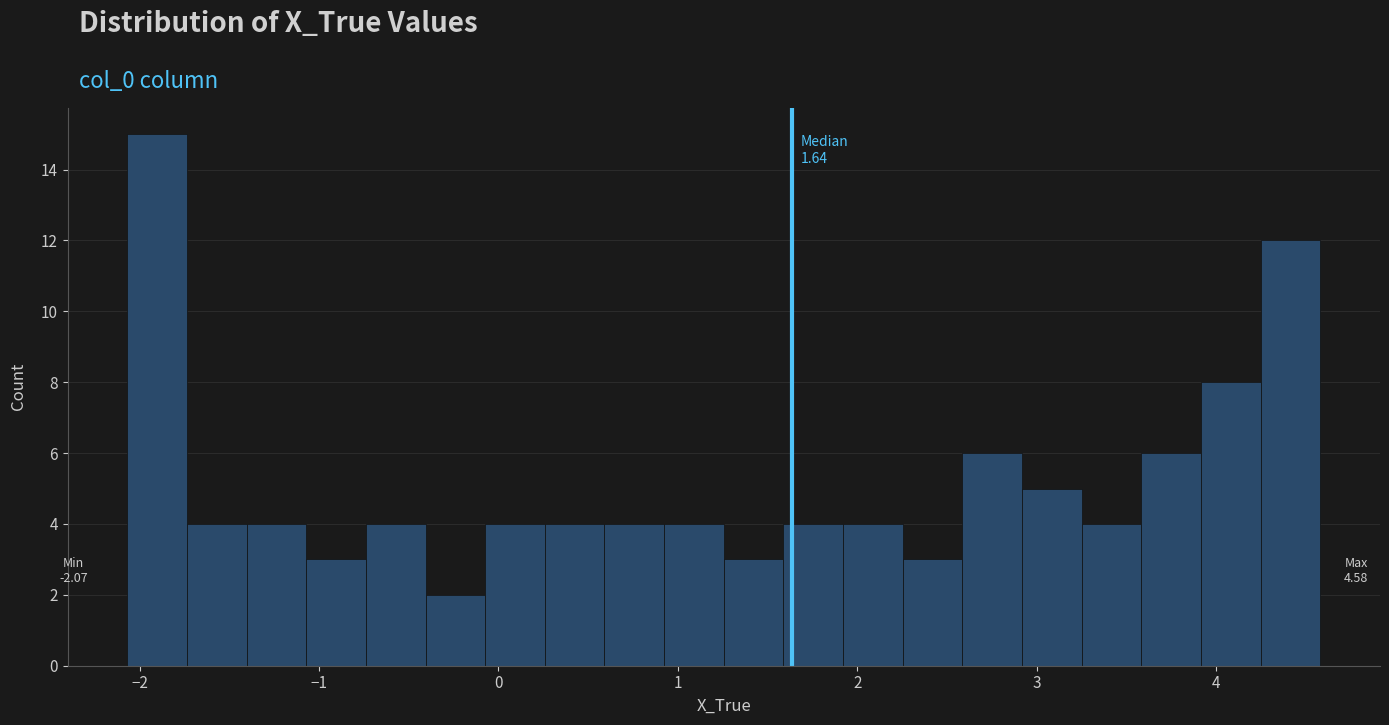

Read against the x-axis, roughly where is the centre of the tallest bar?

-1.9